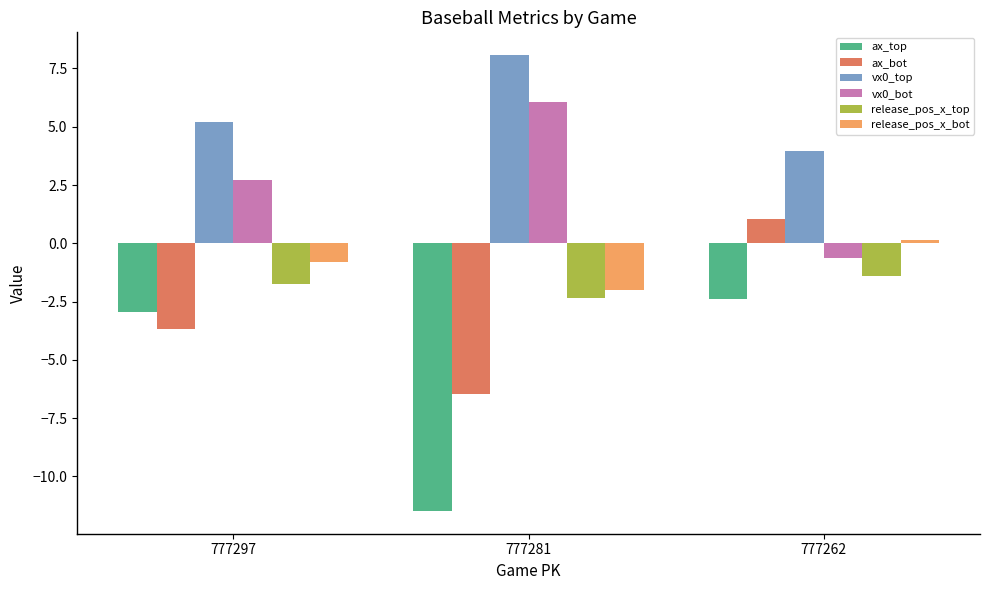

At which label is release_pos_x_bot closest to 0?

777262